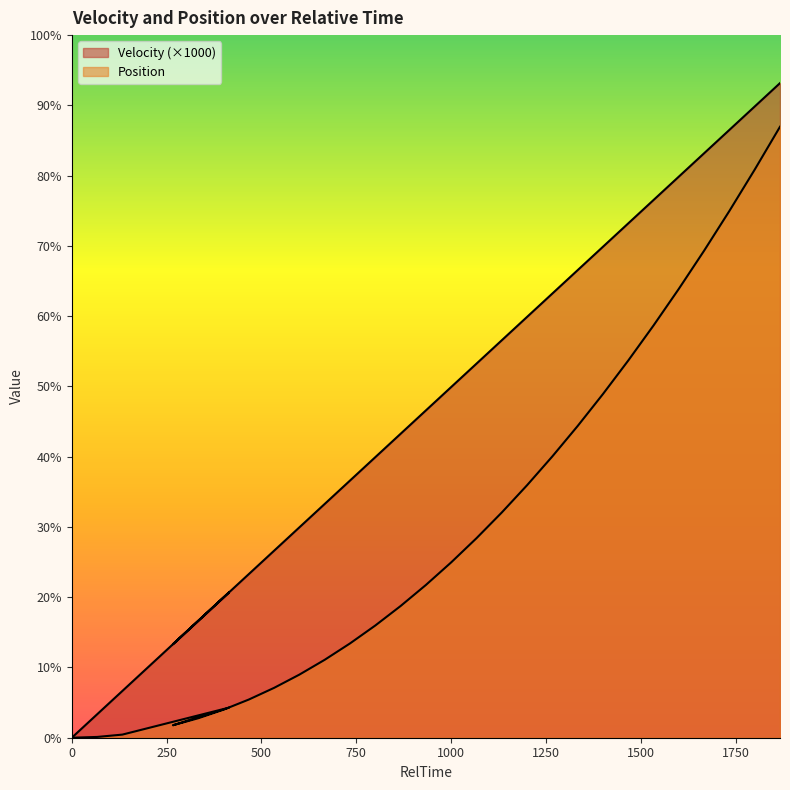

Does the chart display data point markers on the line(s)?

No